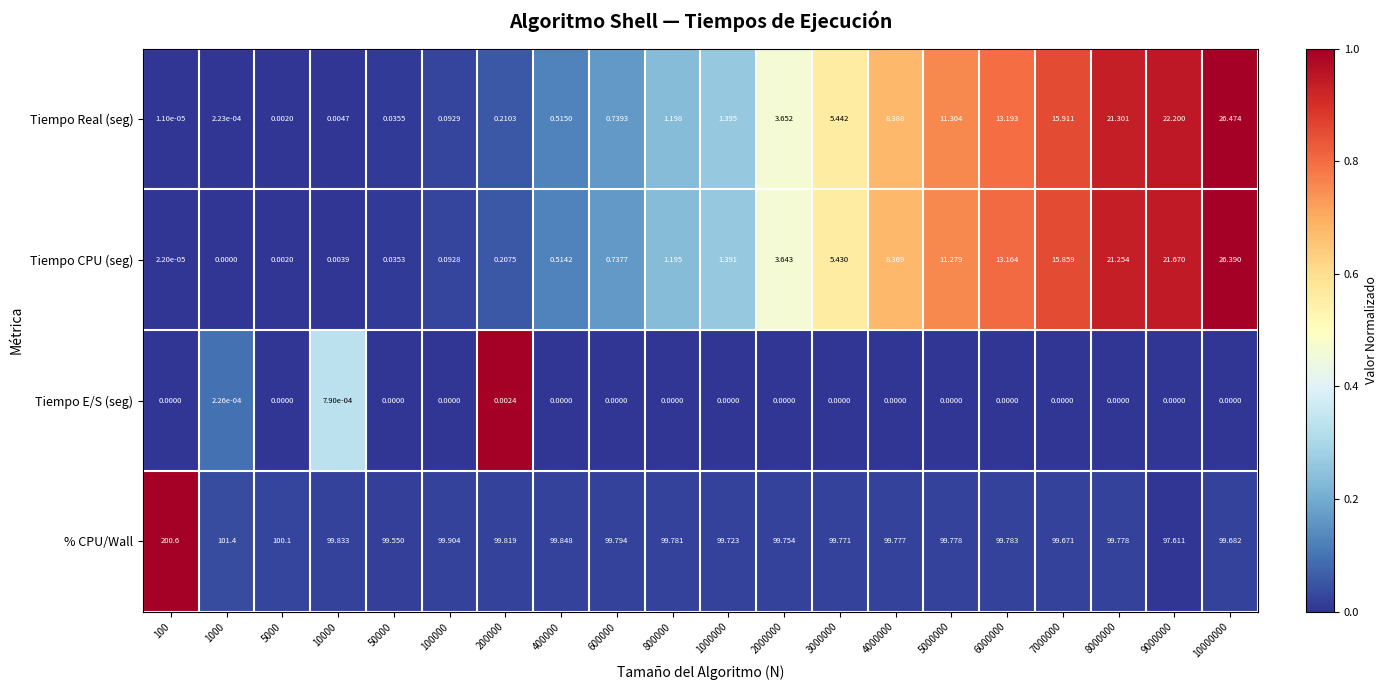

Is the value of Tiempo E/S (seg) at 7000000 greater than the value of % CPU/Wall at 2000000?

No